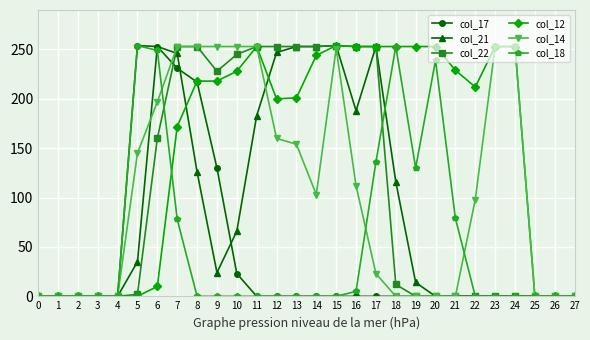

The col_22 series shows 0 at 20. True or false?

True